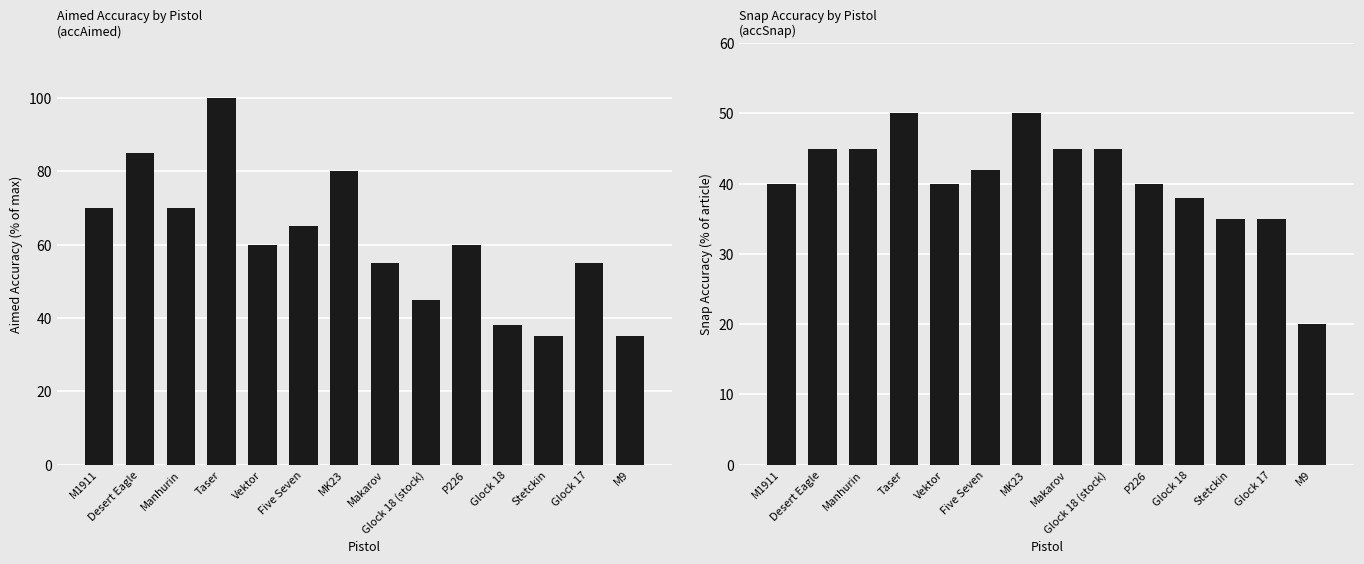

Count the number of data series in this chart.

2